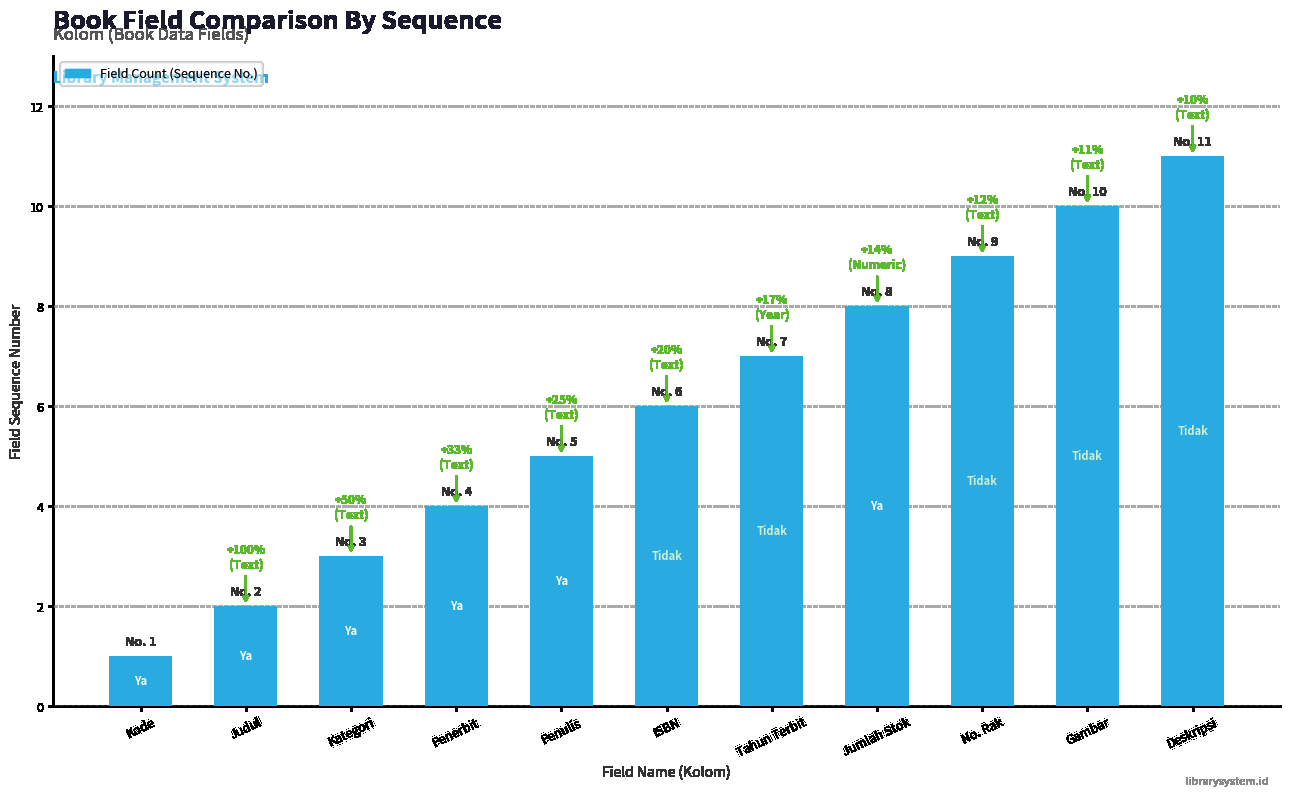

What is the label of the 6th bar from the left?

ISBN